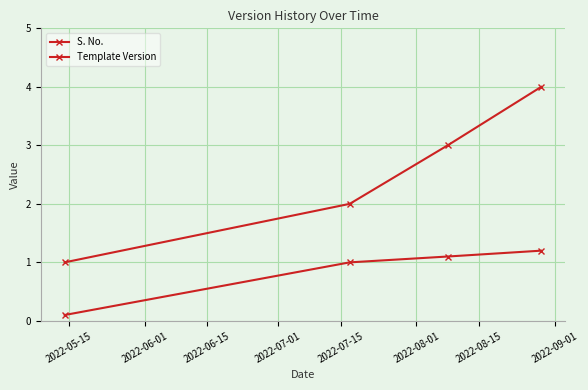

Does the chart have visible grid lines?

Yes